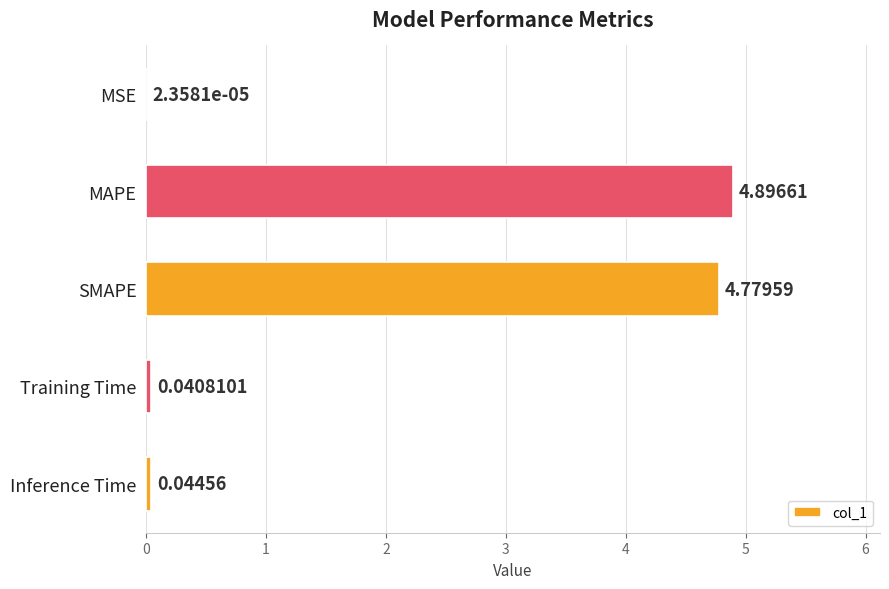

What is the sum of all values?

9.8